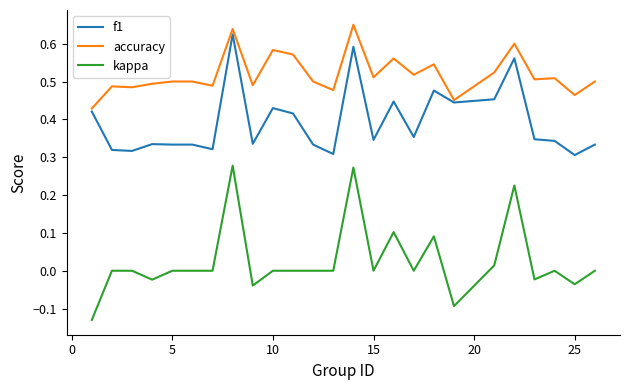

Rank the series by their average value, from highest to lowest.

accuracy, f1, kappa